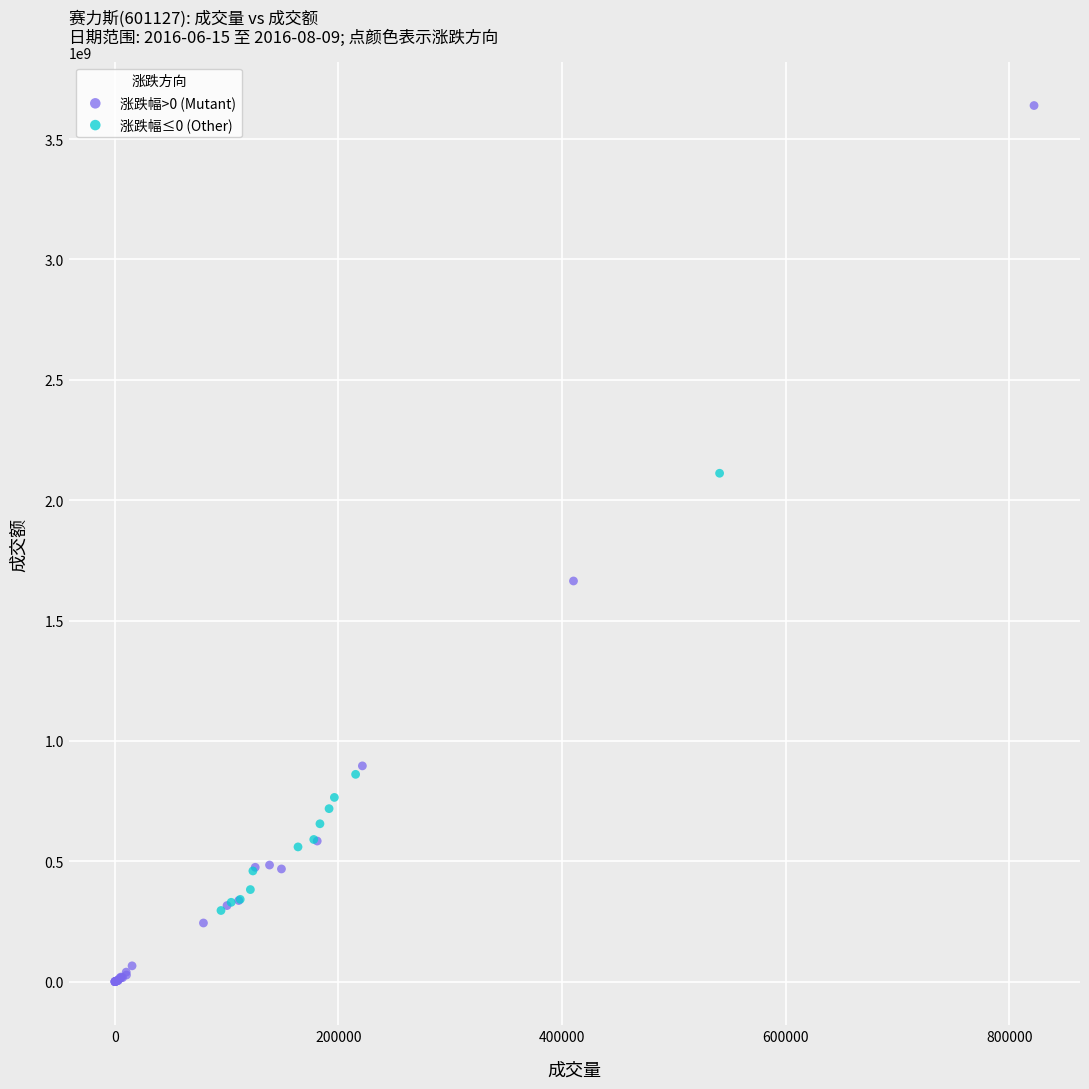

Which series contains the highest Y value?

涨跌幅>0 (Mutant)